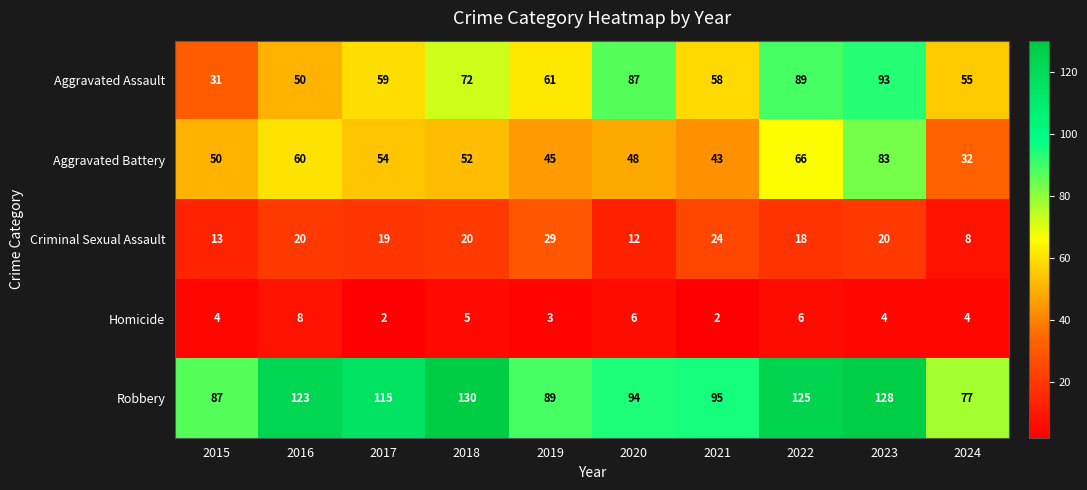

Is it true that Criminal Sexual Assault equals 7 at 2017?

False